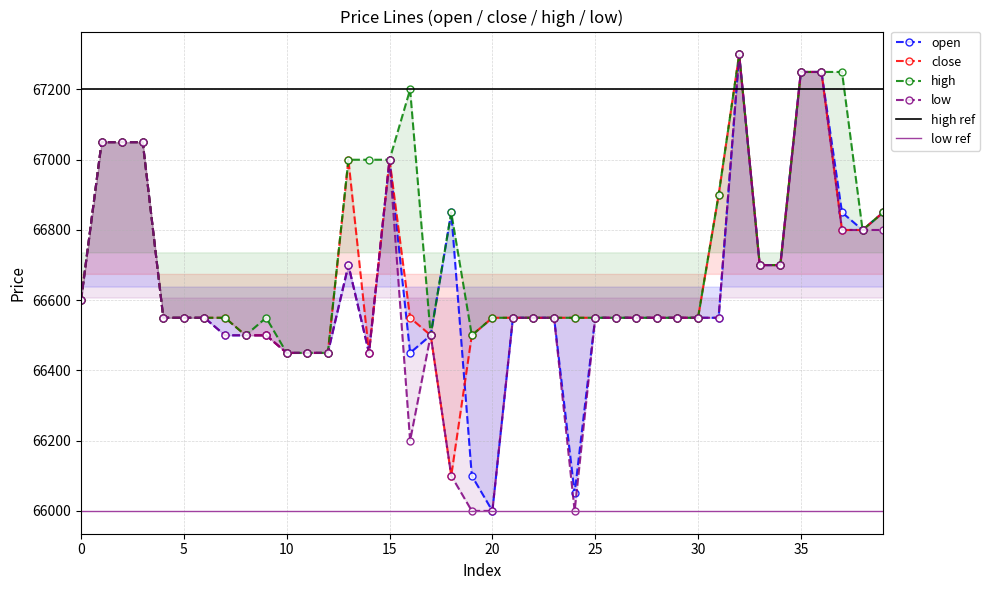

What is the total value across all series at 10?

265800